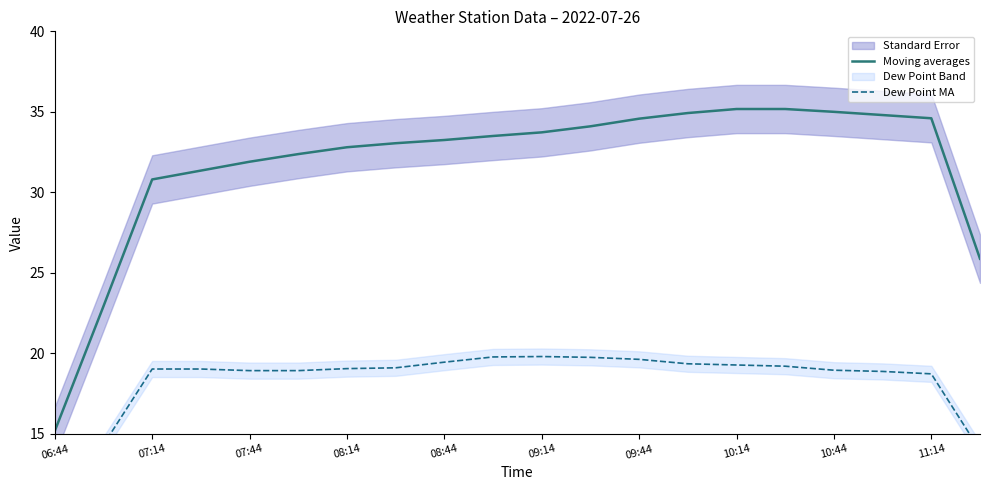

What is the minimum value shown in the chart?

9.7